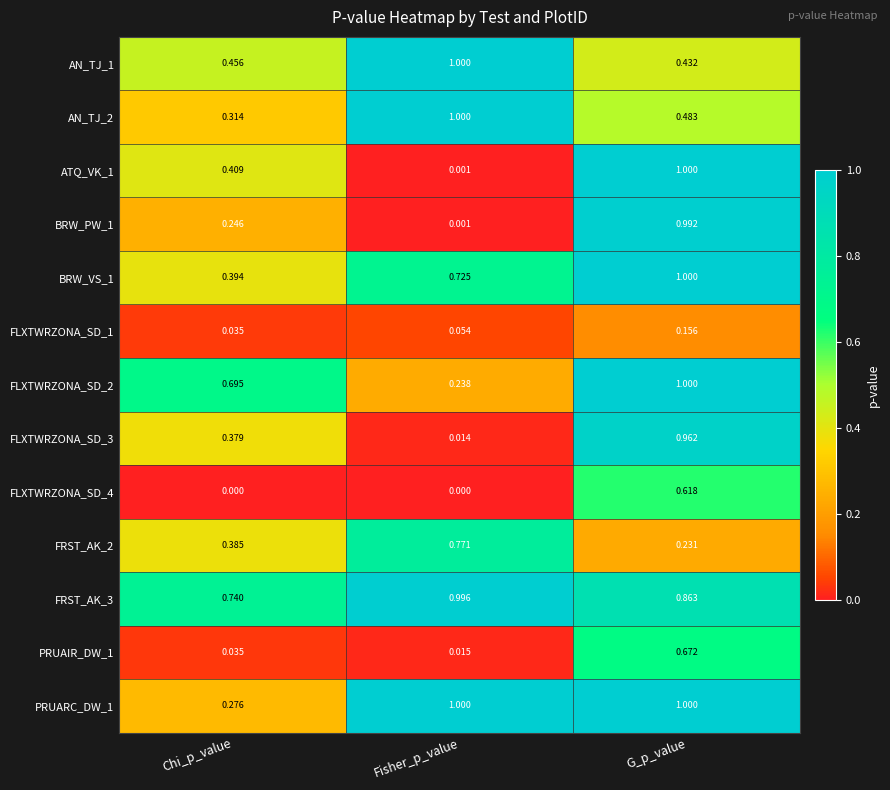

At which category is the sum across all series the highest?

G_p_value